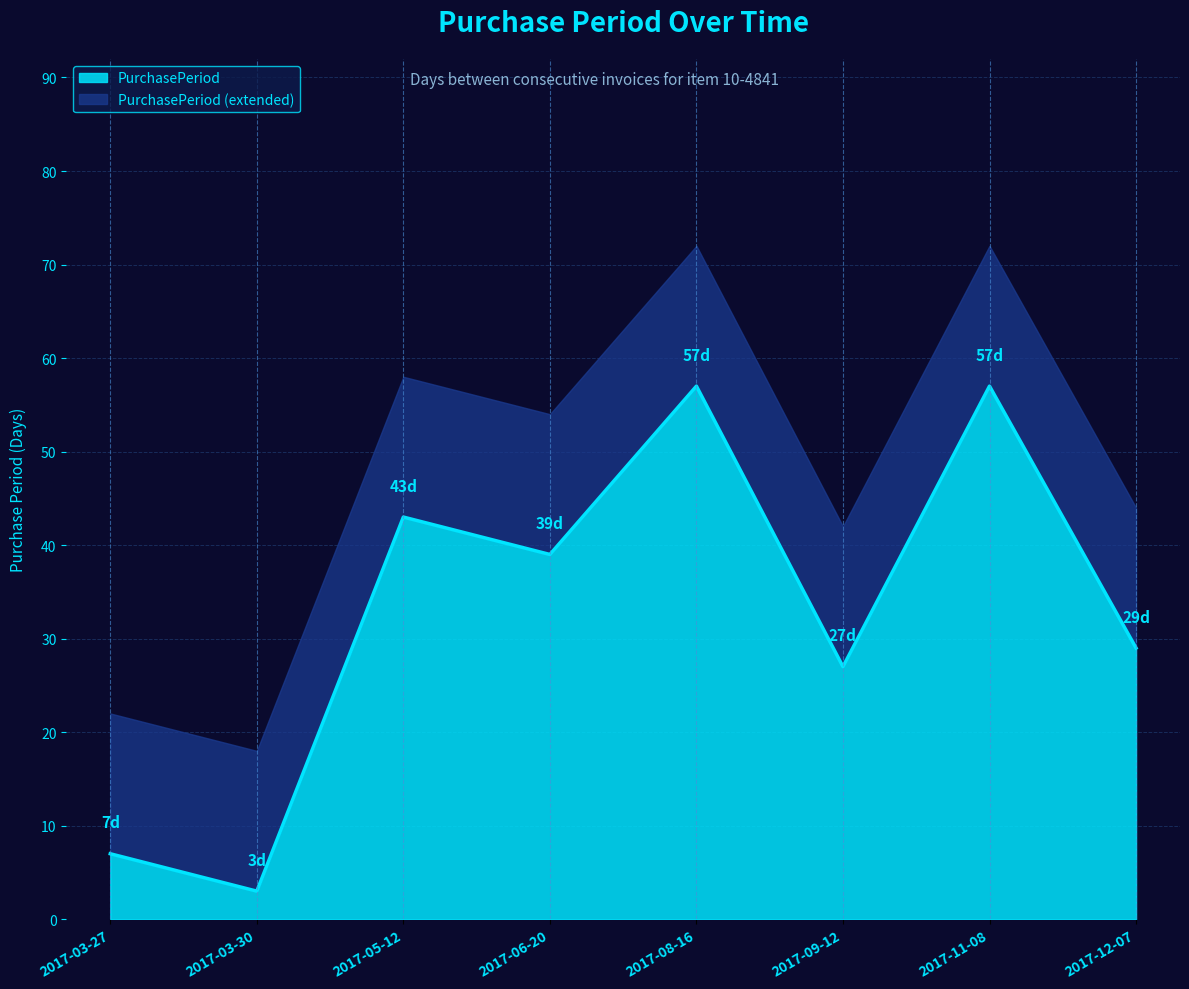

Where does the data first go above 39?

2017-05-12